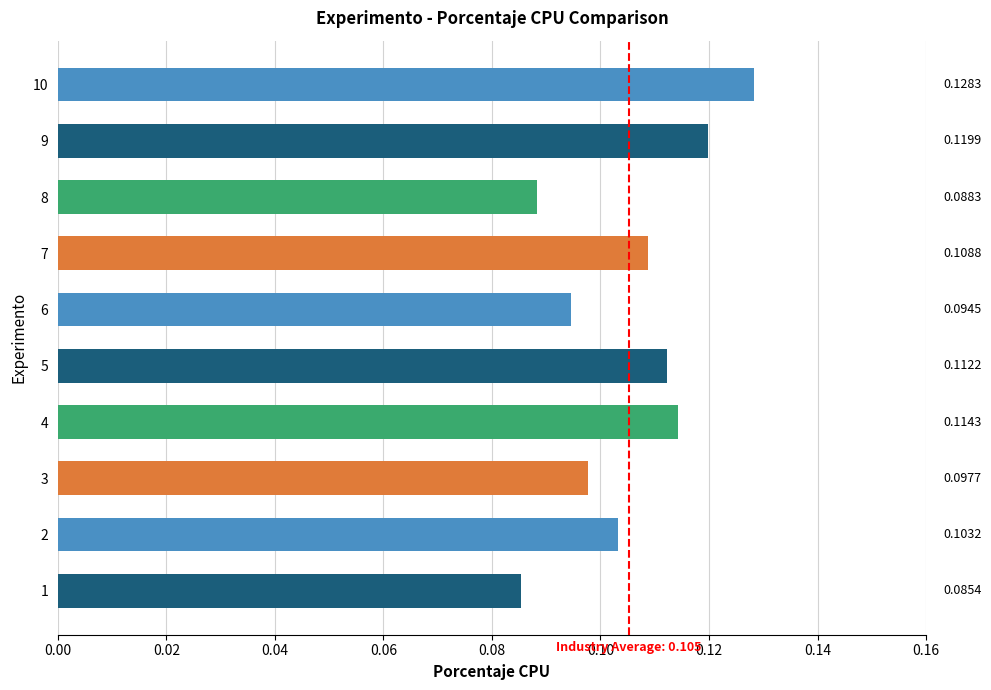

At which category does the chart reach its peak across all series?

10